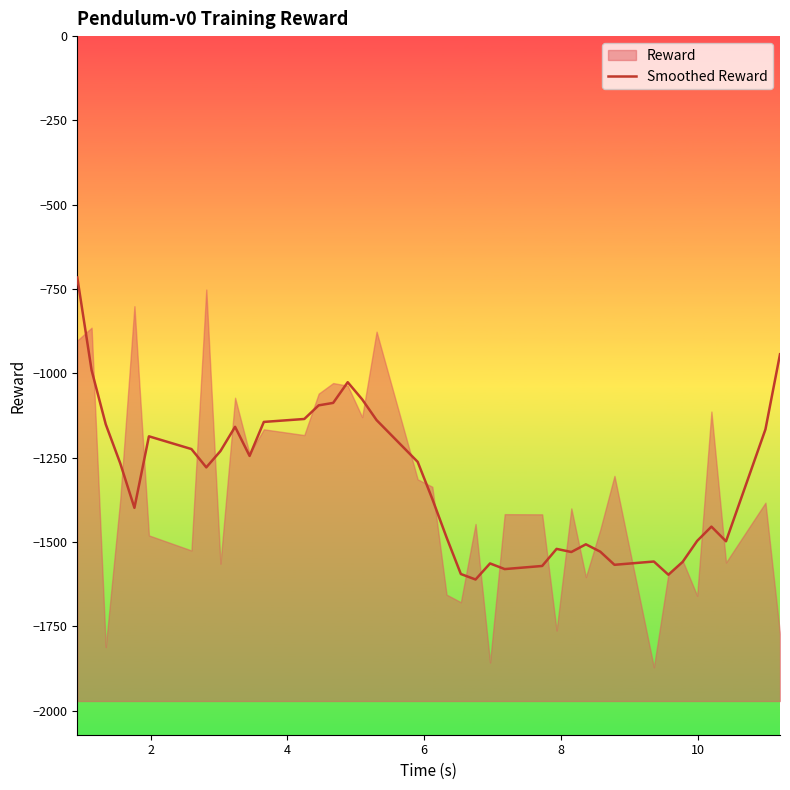

Does the chart have visible grid lines?

No